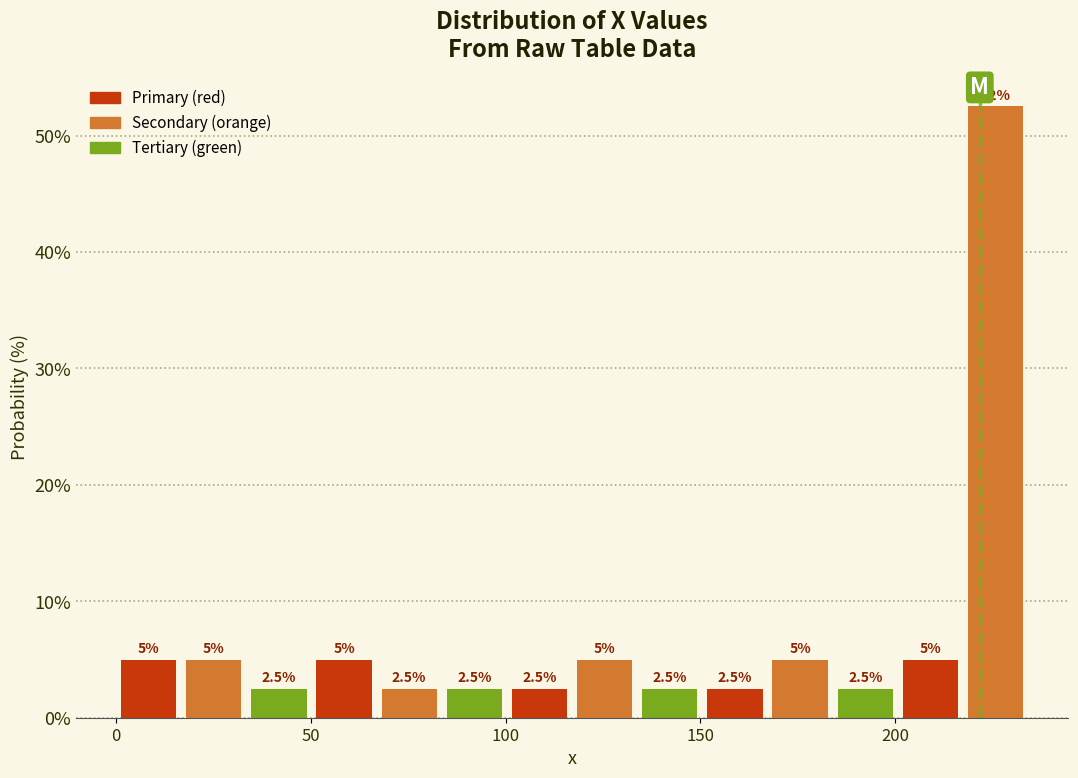

Read against the x-axis, roughly where is the centre of the tallest bar?

225